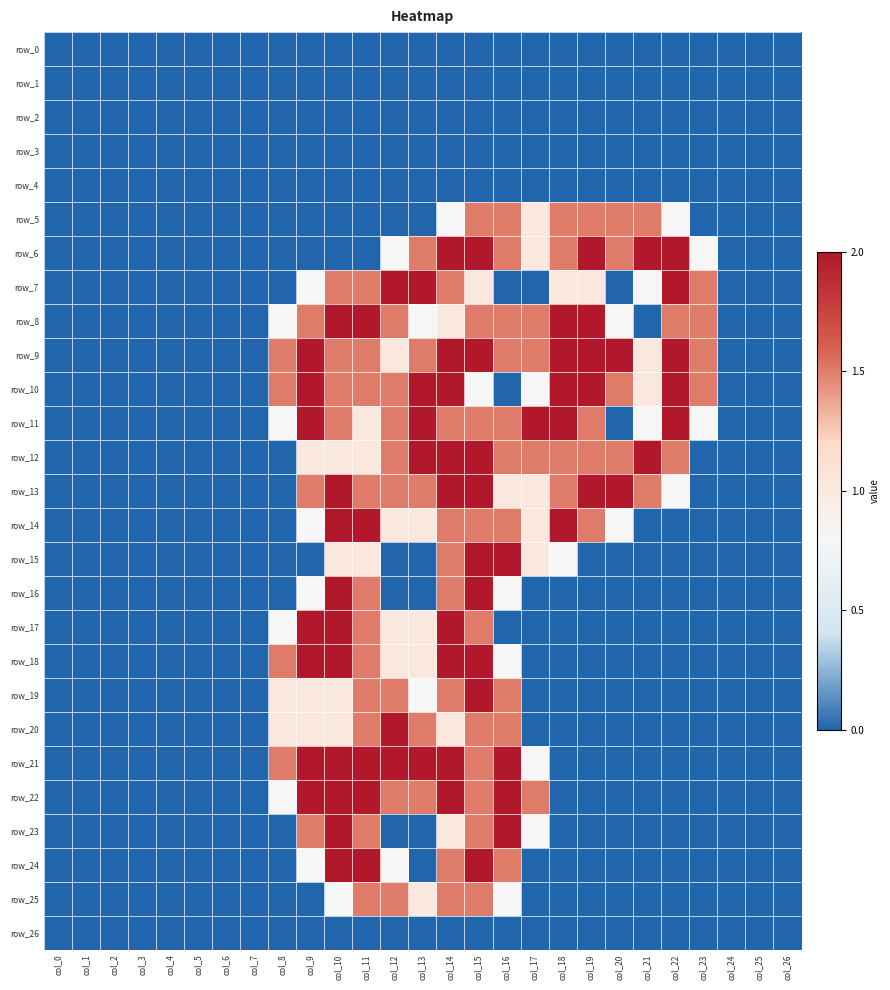

Reading right to left, transcribe all the data shown in this chart.

row_0: 0.0	0.0	0.0	0.0	0.0	0.0	0.0	0.0	0.0	0.0	0.0	0.0	0.0	0.0	0.0	0.0	0.0	0.0	0.0	0.0	0.0	0.0	0.0	0.0	0.0	0.0	0.0
row_1: 0.0	0.0	0.0	0.0	0.0	0.0	0.0	0.0	0.0	0.0	0.0	0.0	0.0	0.0	0.0	0.0	0.0	0.0	0.0	0.0	0.0	0.0	0.0	0.0	0.0	0.0	0.0
row_2: 0.0	0.0	0.0	0.0	0.0	0.0	0.0	0.0	0.0	0.0	0.0	0.0	0.0	0.0	0.0	0.0	0.0	0.0	0.0	0.0	0.0	0.0	0.0	0.0	0.0	0.0	0.0
row_3: 0.0	0.0	0.0	0.0	0.0	0.0	0.0	0.0	0.0	0.0	0.0	0.0	0.0	0.0	0.0	0.0	0.0	0.0	0.0	0.0	0.0	0.0	0.0	0.0	0.0	0.0	0.0
row_4: 0.0	0.0	0.0	0.0	0.0	0.0	0.0	0.0	0.0	0.0	0.0	0.0	0.0	0.0	0.0	0.0	0.0	0.0	0.0	0.0	0.0	0.0	0.0	0.0	0.0	0.0	0.0
row_5: 0.0	0.0	0.0	0.0	0.8	1.5	1.5	1.5	1.5	1.0	1.5	1.5	0.8	0.0	0.0	0.0	0.0	0.0	0.0	0.0	0.0	0.0	0.0	0.0	0.0	0.0	0.0
row_6: 0.0	0.0	0.0	0.8	2.0	2.0	1.5	2.0	1.5	1.0	1.5	2.0	2.0	1.5	0.8	0.0	0.0	0.0	0.0	0.0	0.0	0.0	0.0	0.0	0.0	0.0	0.0
row_7: 0.0	0.0	0.0	1.5	2.0	0.8	0.0	1.0	1.0	0.0	0.0	1.0	1.5	2.0	2.0	1.5	1.5	0.8	0.0	0.0	0.0	0.0	0.0	0.0	0.0	0.0	0.0
row_8: 0.0	0.0	0.0	1.5	1.5	0.0	0.8	2.0	2.0	1.5	1.5	1.5	1.0	0.8	1.5	2.0	2.0	1.5	0.8	0.0	0.0	0.0	0.0	0.0	0.0	0.0	0.0
row_9: 0.0	0.0	0.0	1.5	2.0	1.0	2.0	2.0	2.0	1.5	1.5	2.0	2.0	1.5	1.0	1.5	1.5	2.0	1.5	0.0	0.0	0.0	0.0	0.0	0.0	0.0	0.0
row_10: 0.0	0.0	0.0	1.5	2.0	1.0	1.5	2.0	2.0	0.8	0.0	0.8	2.0	2.0	1.5	1.5	1.5	2.0	1.5	0.0	0.0	0.0	0.0	0.0	0.0	0.0	0.0
row_11: 0.0	0.0	0.0	0.8	2.0	0.8	0.0	1.5	2.0	2.0	1.5	1.5	1.5	2.0	1.5	1.0	1.5	2.0	0.8	0.0	0.0	0.0	0.0	0.0	0.0	0.0	0.0
row_12: 0.0	0.0	0.0	0.0	1.5	2.0	1.5	1.5	1.5	1.5	1.5	2.0	2.0	2.0	1.5	1.0	1.0	1.0	0.0	0.0	0.0	0.0	0.0	0.0	0.0	0.0	0.0
row_13: 0.0	0.0	0.0	0.0	0.8	1.5	2.0	2.0	1.5	1.0	1.0	2.0	2.0	1.5	1.5	1.5	2.0	1.5	0.0	0.0	0.0	0.0	0.0	0.0	0.0	0.0	0.0
row_14: 0.0	0.0	0.0	0.0	0.0	0.0	0.8	1.5	2.0	1.0	1.5	1.5	1.5	1.0	1.0	2.0	2.0	0.8	0.0	0.0	0.0	0.0	0.0	0.0	0.0	0.0	0.0
row_15: 0.0	0.0	0.0	0.0	0.0	0.0	0.0	0.0	0.8	1.0	2.0	2.0	1.5	0.0	0.0	1.0	1.0	0.0	0.0	0.0	0.0	0.0	0.0	0.0	0.0	0.0	0.0
row_16: 0.0	0.0	0.0	0.0	0.0	0.0	0.0	0.0	0.0	0.0	0.8	2.0	1.5	0.0	0.0	1.5	2.0	0.8	0.0	0.0	0.0	0.0	0.0	0.0	0.0	0.0	0.0
row_17: 0.0	0.0	0.0	0.0	0.0	0.0	0.0	0.0	0.0	0.0	0.0	1.5	2.0	1.0	1.0	1.5	2.0	2.0	0.8	0.0	0.0	0.0	0.0	0.0	0.0	0.0	0.0
row_18: 0.0	0.0	0.0	0.0	0.0	0.0	0.0	0.0	0.0	0.0	0.8	2.0	2.0	1.0	1.0	1.5	2.0	2.0	1.5	0.0	0.0	0.0	0.0	0.0	0.0	0.0	0.0
row_19: 0.0	0.0	0.0	0.0	0.0	0.0	0.0	0.0	0.0	0.0	1.5	2.0	1.5	0.8	1.5	1.5	1.0	1.0	1.0	0.0	0.0	0.0	0.0	0.0	0.0	0.0	0.0
row_20: 0.0	0.0	0.0	0.0	0.0	0.0	0.0	0.0	0.0	0.0	1.5	1.5	1.0	1.5	2.0	1.5	1.0	1.0	1.0	0.0	0.0	0.0	0.0	0.0	0.0	0.0	0.0
row_21: 0.0	0.0	0.0	0.0	0.0	0.0	0.0	0.0	0.0	0.8	2.0	1.5	2.0	2.0	2.0	2.0	2.0	2.0	1.5	0.0	0.0	0.0	0.0	0.0	0.0	0.0	0.0
row_22: 0.0	0.0	0.0	0.0	0.0	0.0	0.0	0.0	0.0	1.5	2.0	1.5	2.0	1.5	1.5	2.0	2.0	2.0	0.8	0.0	0.0	0.0	0.0	0.0	0.0	0.0	0.0
row_23: 0.0	0.0	0.0	0.0	0.0	0.0	0.0	0.0	0.0	0.8	2.0	1.5	1.0	0.0	0.0	1.5	2.0	1.5	0.0	0.0	0.0	0.0	0.0	0.0	0.0	0.0	0.0
row_24: 0.0	0.0	0.0	0.0	0.0	0.0	0.0	0.0	0.0	0.0	1.5	2.0	1.5	0.0	0.8	2.0	2.0	0.8	0.0	0.0	0.0	0.0	0.0	0.0	0.0	0.0	0.0
row_25: 0.0	0.0	0.0	0.0	0.0	0.0	0.0	0.0	0.0	0.0	0.8	1.5	1.5	1.0	1.5	1.5	0.8	0.0	0.0	0.0	0.0	0.0	0.0	0.0	0.0	0.0	0.0
row_26: 0.0	0.0	0.0	0.0	0.0	0.0	0.0	0.0	0.0	0.0	0.0	0.0	0.0	0.0	0.0	0.0	0.0	0.0	0.0	0.0	0.0	0.0	0.0	0.0	0.0	0.0	0.0